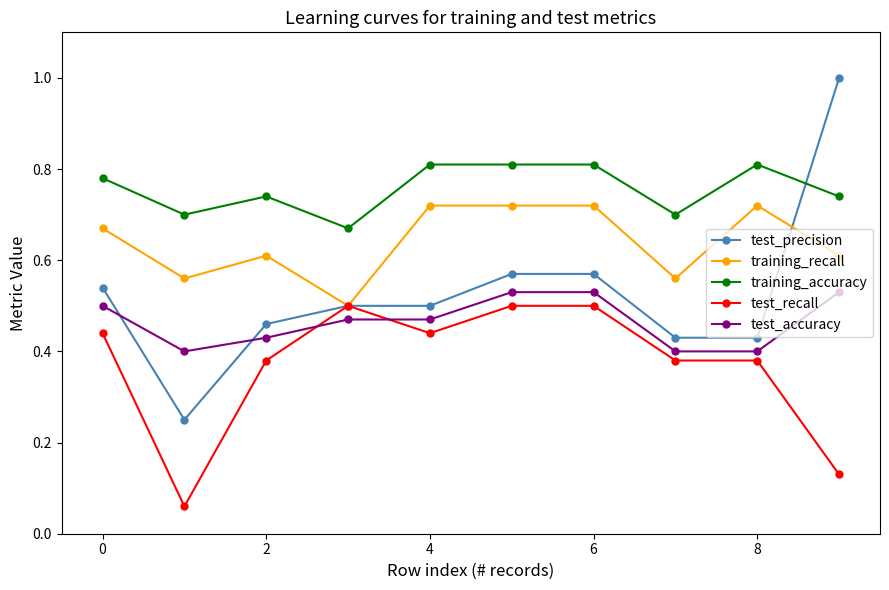

Which series has the largest range (max minus min)?

test_precision